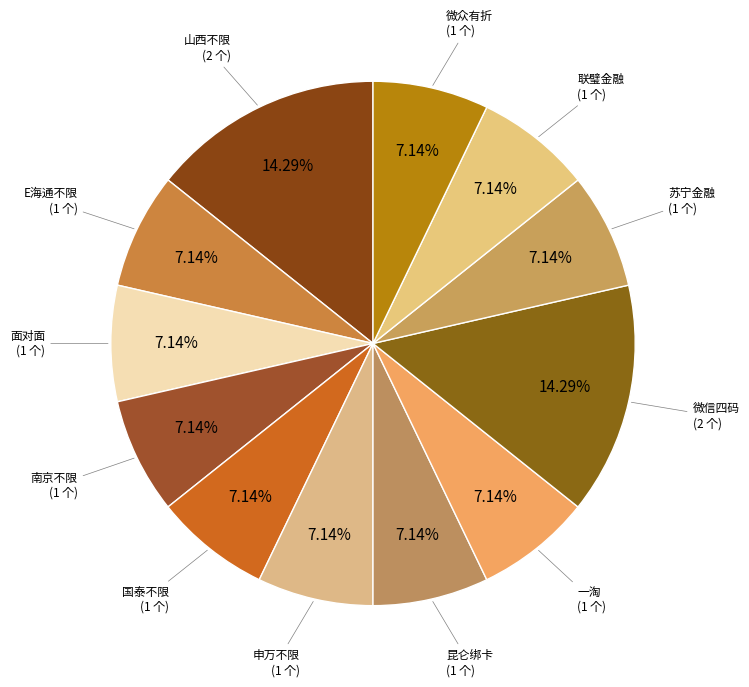

What is the ratio of the value at 申万不限 to the value at 一淘?

1.0